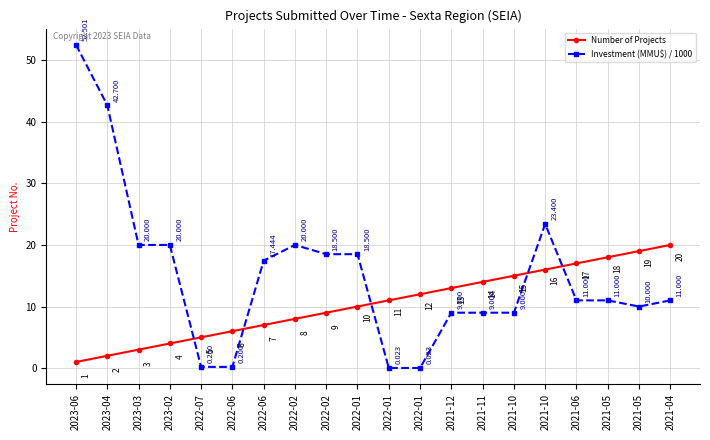

What is the difference between the second highest and second lowest values in the Investment (MMU$) / 1000 series?

42.7